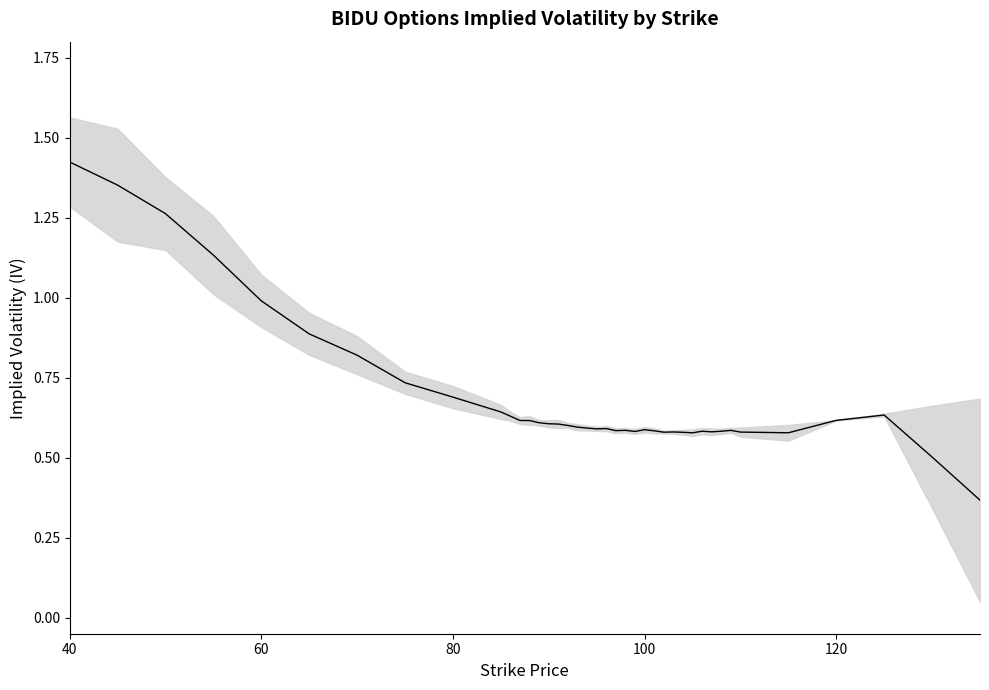

What is the sum of all values?

27.4